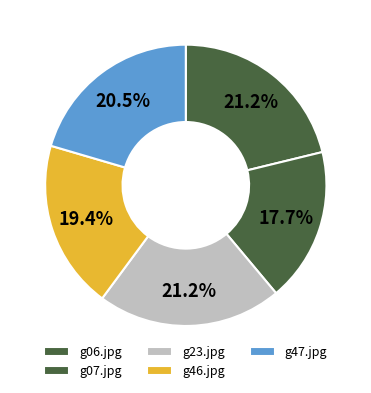

True or false: g47.jpg accounts for 20% of the total.

True